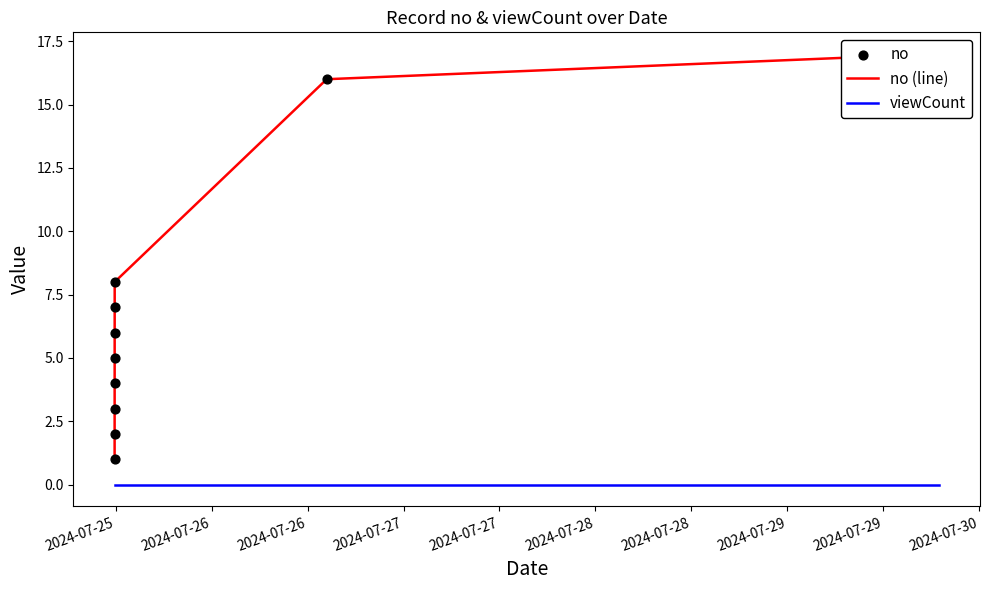

Is the value of no at 2024-07-30 greater than the value of viewCount at 2024-07-29?

Yes